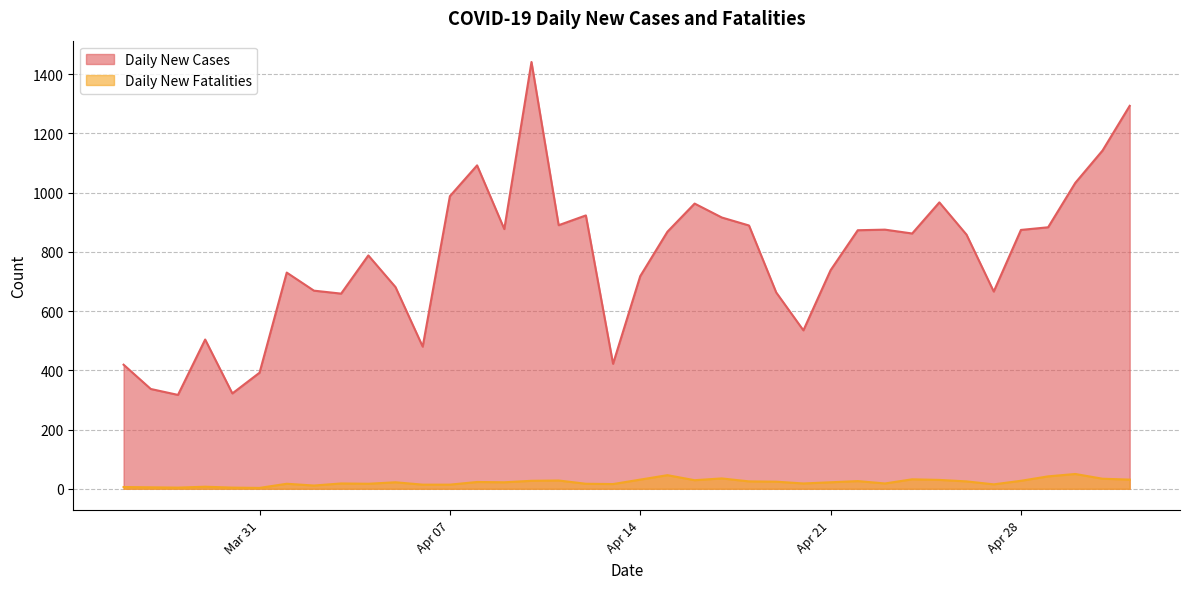

How many lines are shown in the chart?

2